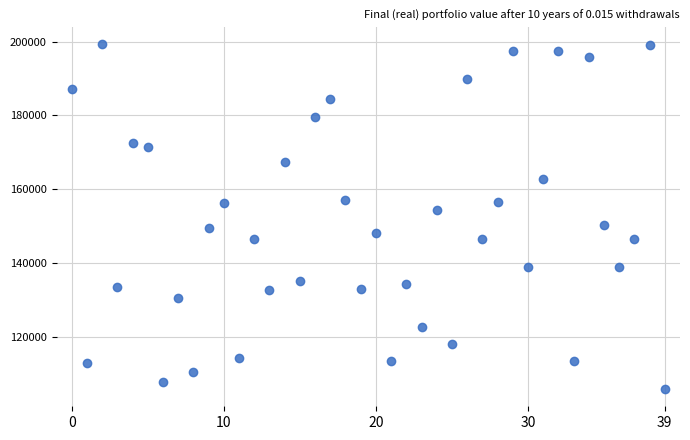

What is the range of Y values (max minus min)?

93494